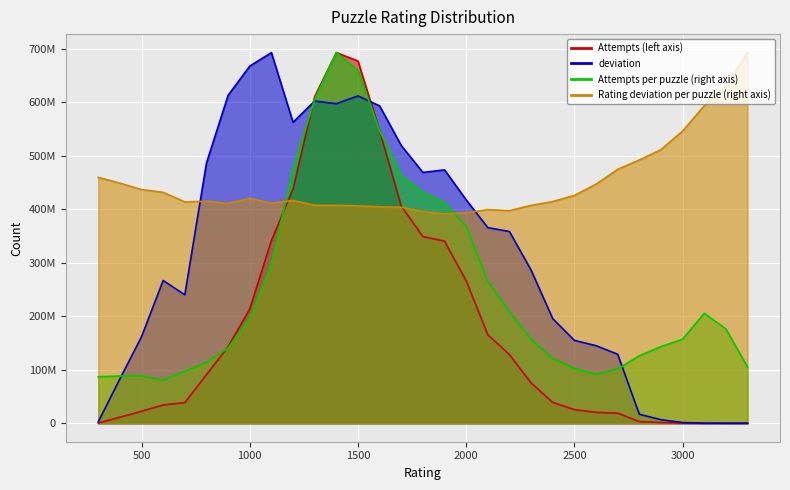

Reading left to right, list all the values displayed in this chart.

Attempts (left axis): 300=315977.0	400=11099377.0	500=22276595.0	600=34019945.0	700=38443351.0	800=90746890.0	900=143037665.0	1000=213623337.0	1100=341562276.0	1200=438037146.0	1300=610825686.0	1400=693266977.0	1500=677708233.0	1600=547147052.0	1700=406290788.0	1800=349186741.0	1900=340617114.0	2000=266382064.0	2100=165420376.0	2200=128278719.0	2300=75252614.0	2400=38824186.0	2500=25433733.0	2600=20198385.0	2700=18810757.0	2800=2916234.0	2900=1250091.0	3000=229789.0	3100=35992.0	3200=2375.0	3300=472.0
deviation: 300=2452169.1	400=82851405.0	500=161773997.9	600=266980078.1	700=240087997.3	800=486653548.3	900=613384233.8	1000=668105237.3	1100=693266977.0	1200=562953063.6	1300=602689498.2	1400=597745159.0	1500=612280863.4	1600=593667491.0	1700=519521269.3	1800=469068934.7	1900=473949811.2	2000=417822151.3	2100=365853754.4	2200=358596270.0	2300=286317208.1	2400=195551791.2	2500=154913094.7	2600=145002118.4	2700=128992803.1	2800=16713807.4	2900=6548551.1	3000=1173020.2	3100=152470.0	3200=12465.9	3300=4563.7
Attempts per puzzle (right axis): 300=86907718.4	400=88228701.0	500=88262524.6	600=80698120.4	700=97231542.2	800=113536683.6	900=140582987.3	1000=197235310.7	1100=297463364.9	1200=475427099.6	1300=606046108.2	1400=693266977.0	1500=659935076.4	1600=547321478.7	1700=463269439.8	1800=432042015.1	1900=412679390.5	2000=368148003.8	2100=264926128.5	2200=208602146.6	2300=157051324.2	2400=120725303.6	2500=102594235.7	2600=91342915.7	2700=101550191.6	2800=126007778.9	2900=143262743.6	3000=157036110.9	3100=205602915.7	3200=176372250.0	3300=105154992.0
Rating deviation per puzzle (right axis): 300=459886050.6	400=449063867.3	500=437052094.9	600=431822850.5	700=414050523.7	800=415165541.6	900=411066340.2	1000=420608264.4	1100=411681217.2	1200=416621934.7	1300=407735899.7	1400=407580144.9	1500=406542626.4	1600=404928782.5	1700=403921491.3	1800=395732630.4	1900=391539536.2	2000=393736687.4	2100=399521593.7	2200=397618771.0	2300=407440705.1	2400=414624248.7	2500=426086657.2	2600=447125587.1	2700=474828640.3	2800=492433207.0	2900=511721672.4	3000=546603917.4	3100=593887973.1	3200=631229663.6	3300=693266977.0